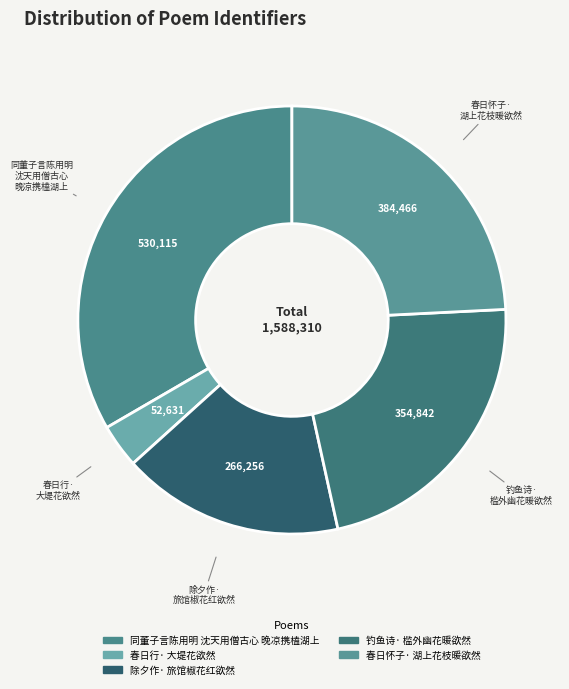

What is the ratio of the value at 钓鱼诗· 槛外幽花暖欲然 to the value at 除夕作· 旅馆椒花红欲然?

1.3